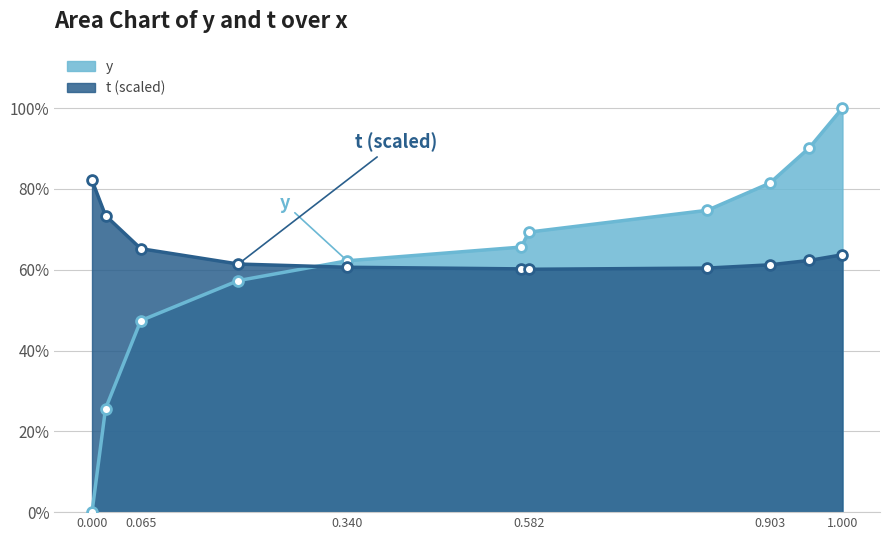

What is the total value across all series at 0.018?

1.0